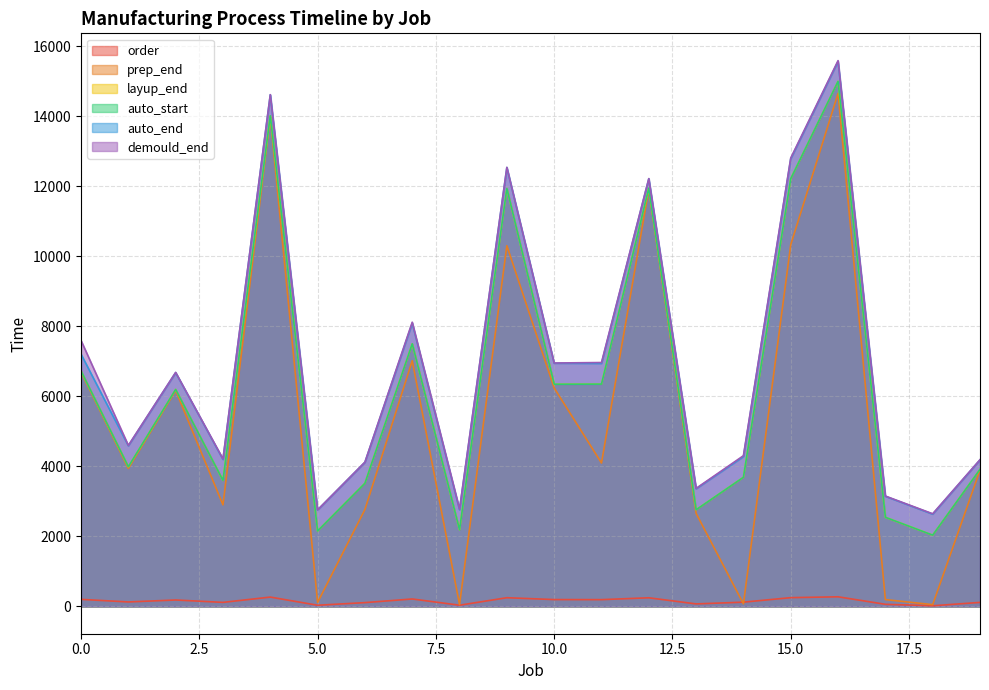

True or false: demould_end and auto_end cross at least once.

False